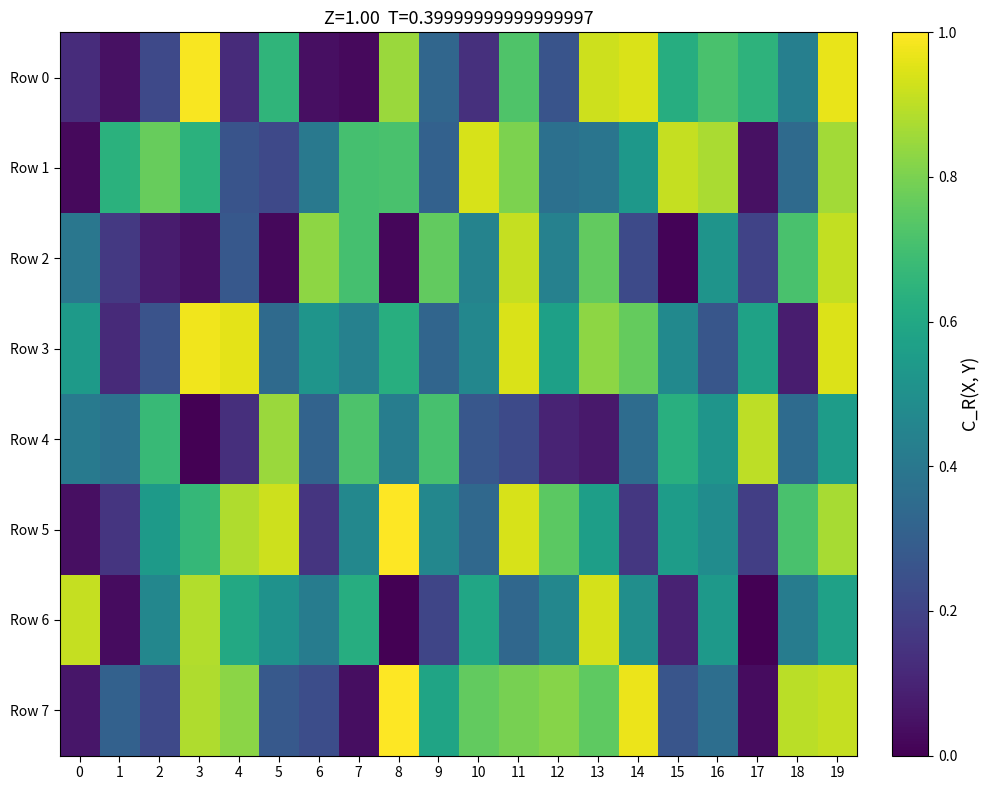

Reading left to right, transcribe all the data shown in this chart.

Row 0: 0=0.1	1=0.0	2=0.2	3=1.0	4=0.1	5=0.7	6=0.0	7=0.0	8=0.8	9=0.3	10=0.1	11=0.7	12=0.3	13=0.9	14=0.9	15=0.6	16=0.7	17=0.6	18=0.4	19=1.0
Row 1: 0=0.0	1=0.6	2=0.8	3=0.6	4=0.3	5=0.2	6=0.4	7=0.7	8=0.7	9=0.3	10=0.9	11=0.8	12=0.4	13=0.4	14=0.5	15=0.9	16=0.9	17=0.0	18=0.3	19=0.9
Row 2: 0=0.4	1=0.2	2=0.1	3=0.0	4=0.3	5=0.0	6=0.8	7=0.7	8=0.0	9=0.8	10=0.4	11=0.9	12=0.4	13=0.8	14=0.2	15=0.0	16=0.5	17=0.2	18=0.7	19=0.9
Row 3: 0=0.5	1=0.1	2=0.3	3=1.0	4=1.0	5=0.3	6=0.5	7=0.4	8=0.6	9=0.3	10=0.5	11=0.9	12=0.6	13=0.8	14=0.8	15=0.5	16=0.3	17=0.6	18=0.1	19=0.9
Row 4: 0=0.4	1=0.4	2=0.7	3=0.0	4=0.1	5=0.9	6=0.3	7=0.7	8=0.4	9=0.7	10=0.3	11=0.2	12=0.1	13=0.1	14=0.4	15=0.6	16=0.5	17=0.9	18=0.3	19=0.6
Row 5: 0=0.0	1=0.2	2=0.5	3=0.7	4=0.9	5=0.9	6=0.2	7=0.5	8=1.0	9=0.5	10=0.3	11=0.9	12=0.7	13=0.6	14=0.2	15=0.6	16=0.5	17=0.2	18=0.7	19=0.9
Row 6: 0=0.9	1=0.0	2=0.5	3=0.9	4=0.6	5=0.5	6=0.4	7=0.6	8=0.0	9=0.2	10=0.6	11=0.3	12=0.5	13=0.9	14=0.5	15=0.1	16=0.5	17=0.0	18=0.4	19=0.6
Row 7: 0=0.1	1=0.3	2=0.2	3=0.9	4=0.8	5=0.3	6=0.2	7=0.0	8=1.0	9=0.6	10=0.8	11=0.8	12=0.8	13=0.8	14=1.0	15=0.3	16=0.4	17=0.0	18=0.9	19=0.9